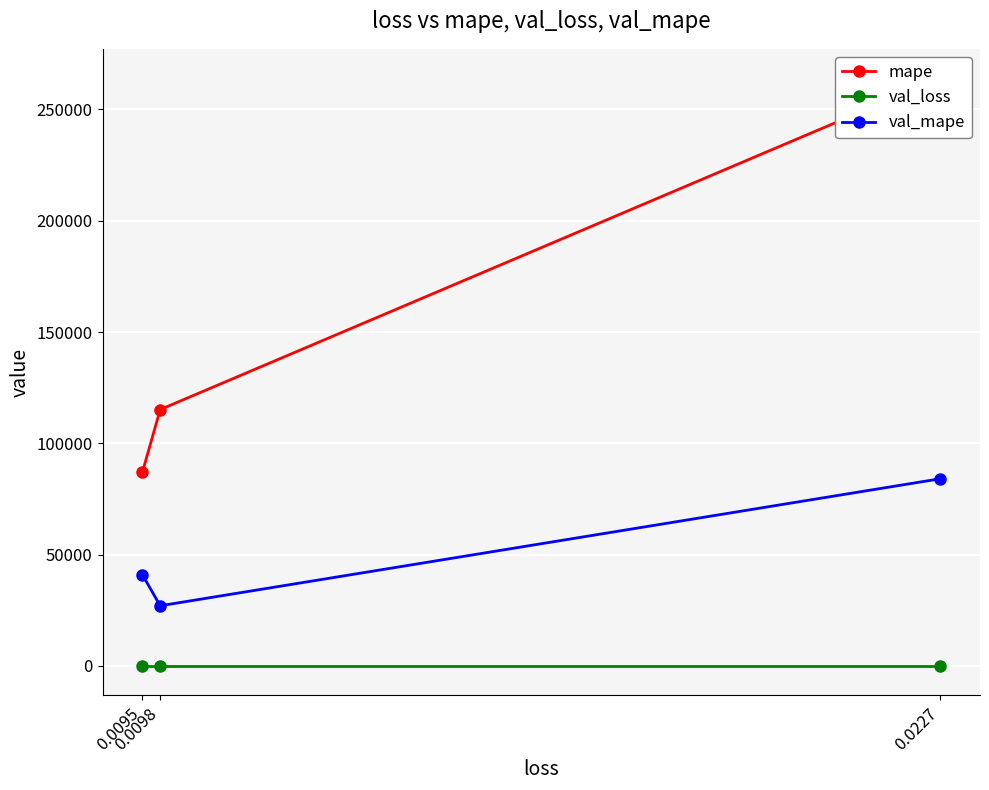

True or false: val_loss has a value of 0.0 at 0.0095.

True